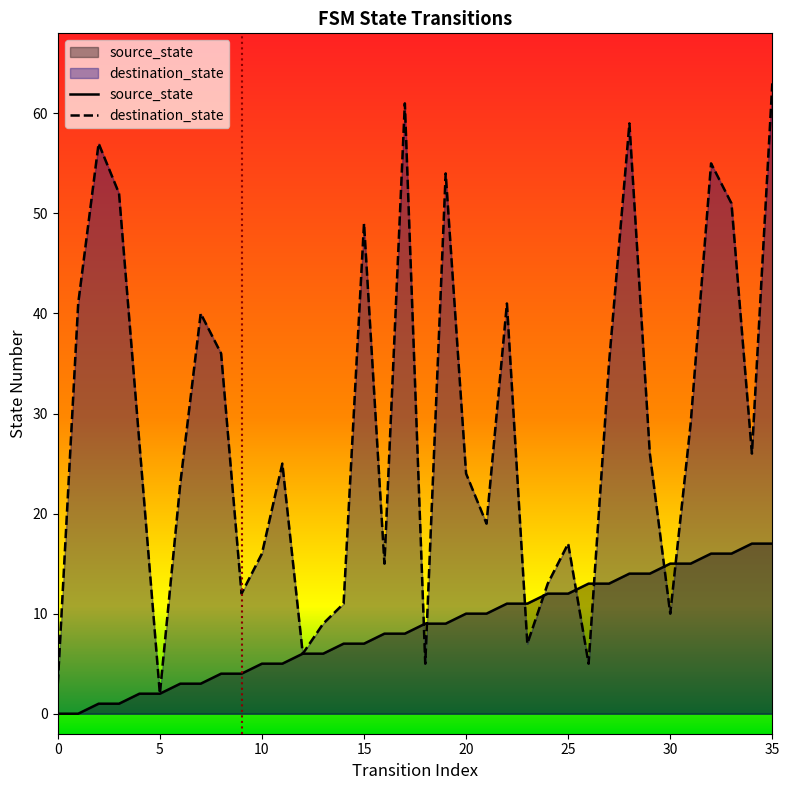

Which series ends up on top after the final intersection of source_state and destination_state?

destination_state